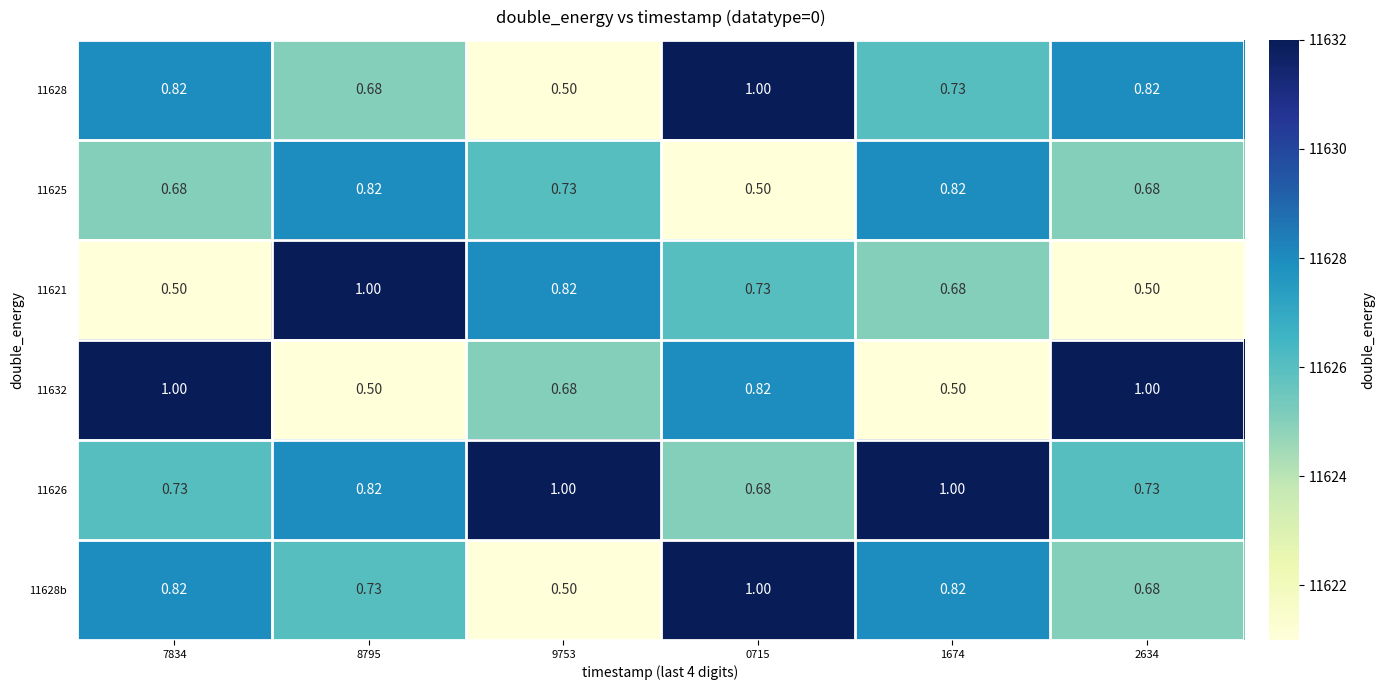

Is the value of 11632 at 1674 greater than the value of 11628 at 8795?

No